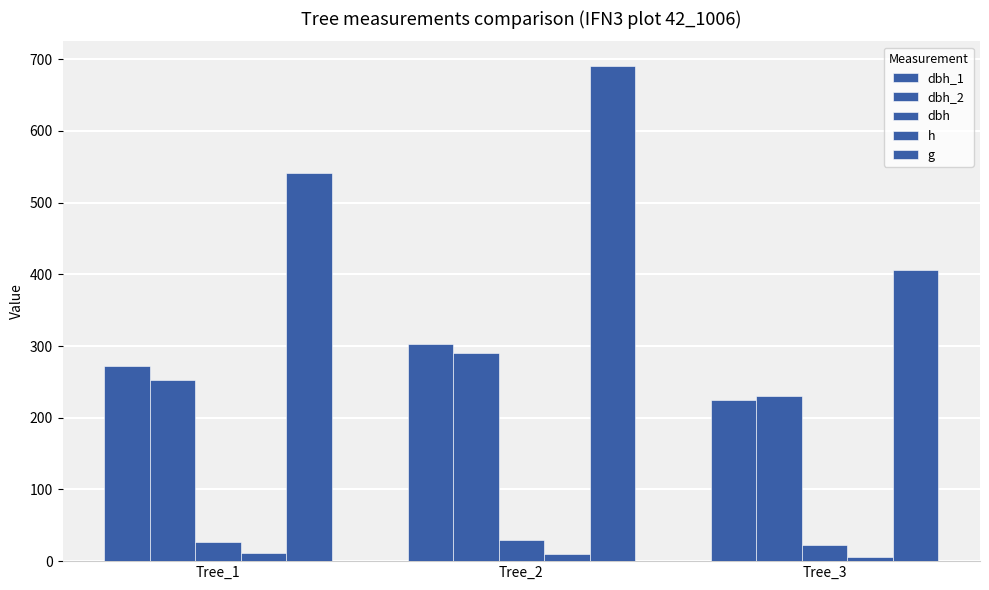

The value of dbh_2 at Tree_3 is 230.0. True or false?

True